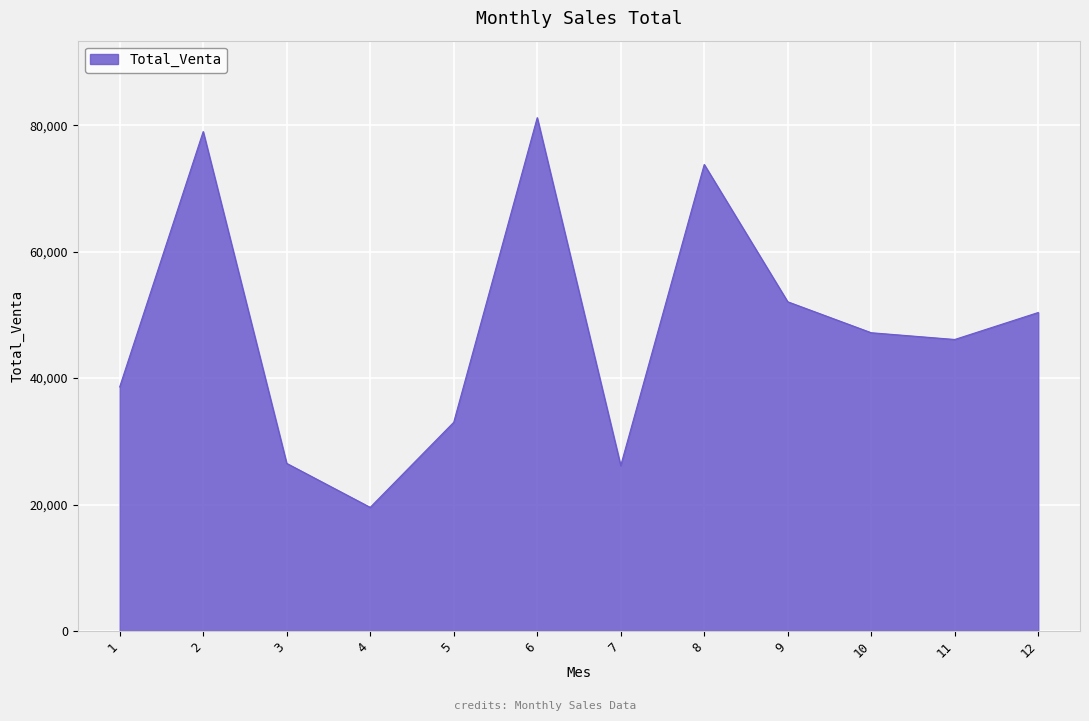

Is it true that the value at 12 is 26227?

False